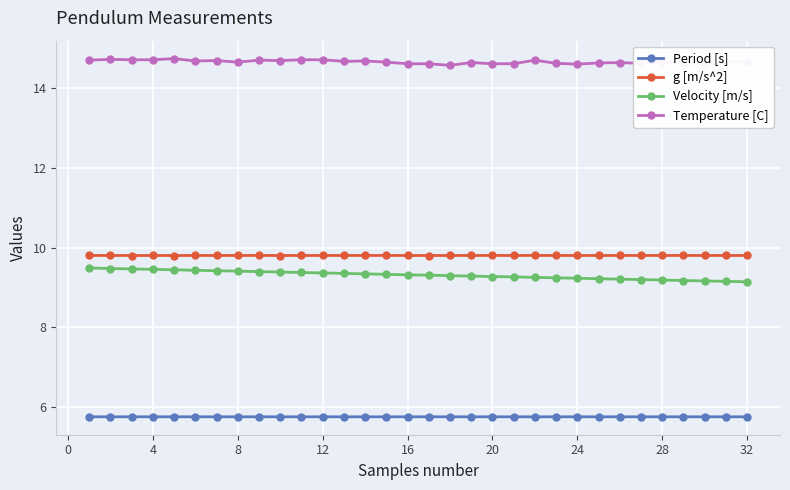

True or false: Period [s] and Velocity [m/s] intersect in this chart.

False